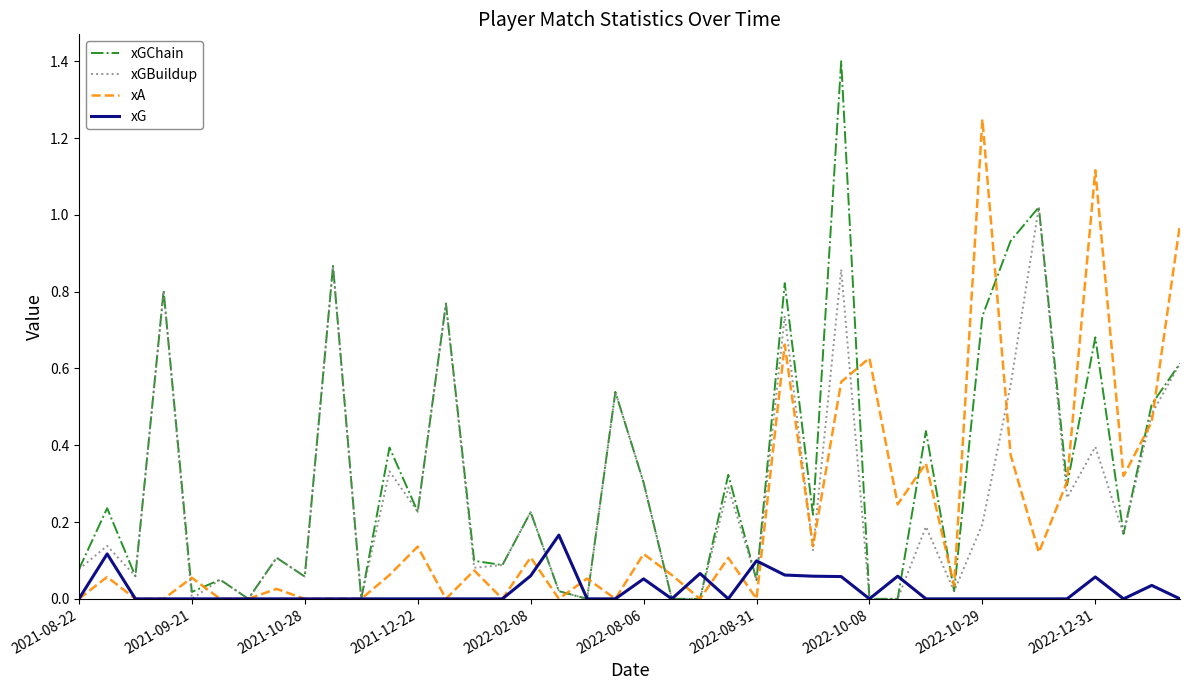

Which series has the widest spread of values?

xGChain